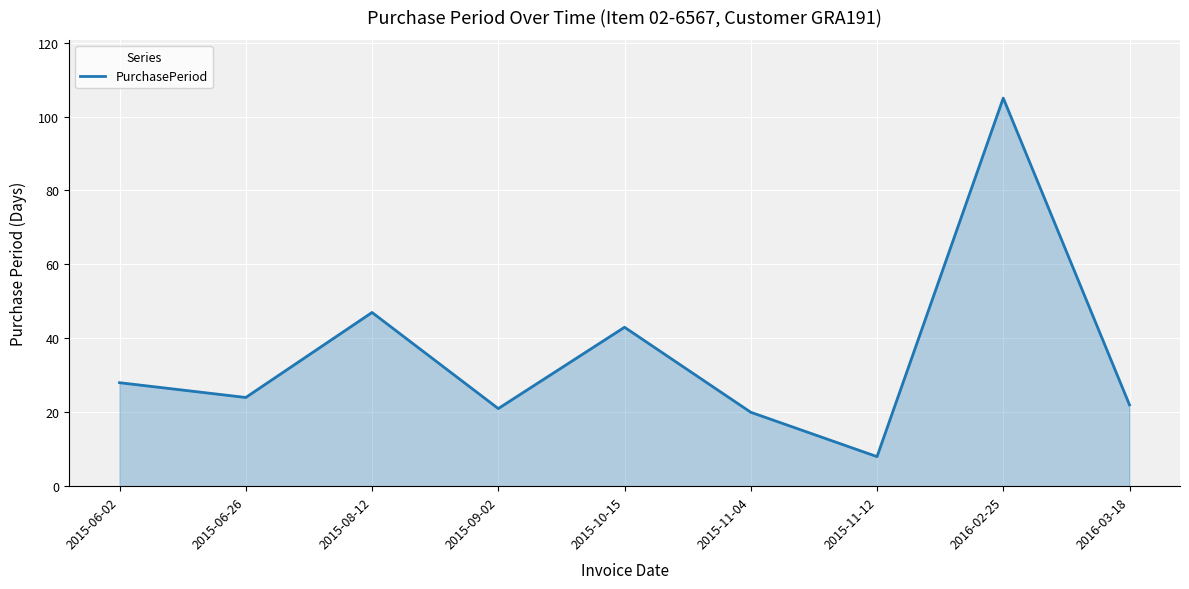

How many values are below 24?

4